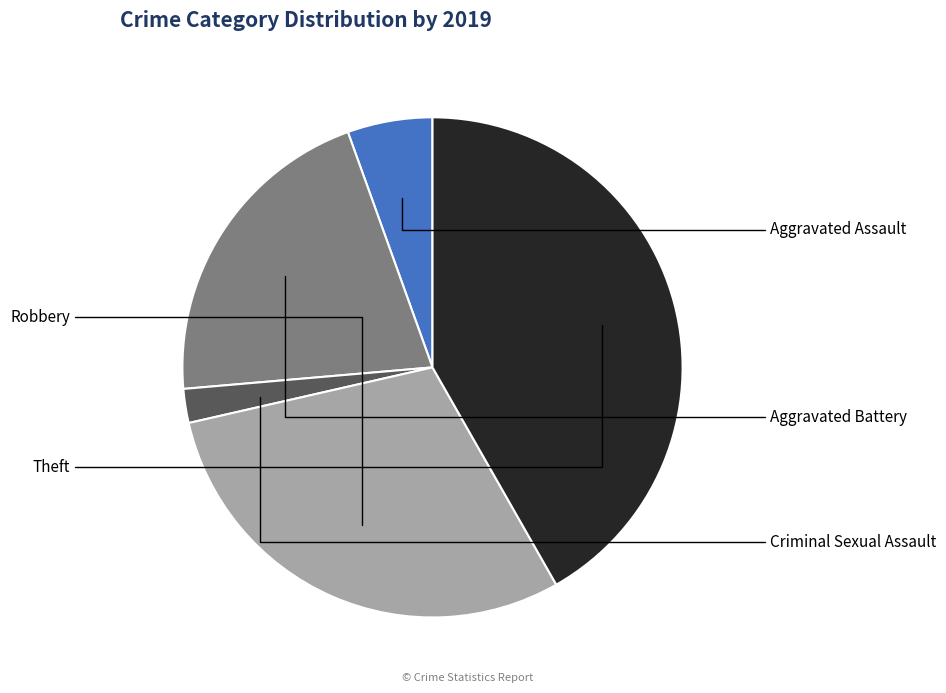

Combined, what portion of the pie is Theft and Aggravated Battery?

62.6%